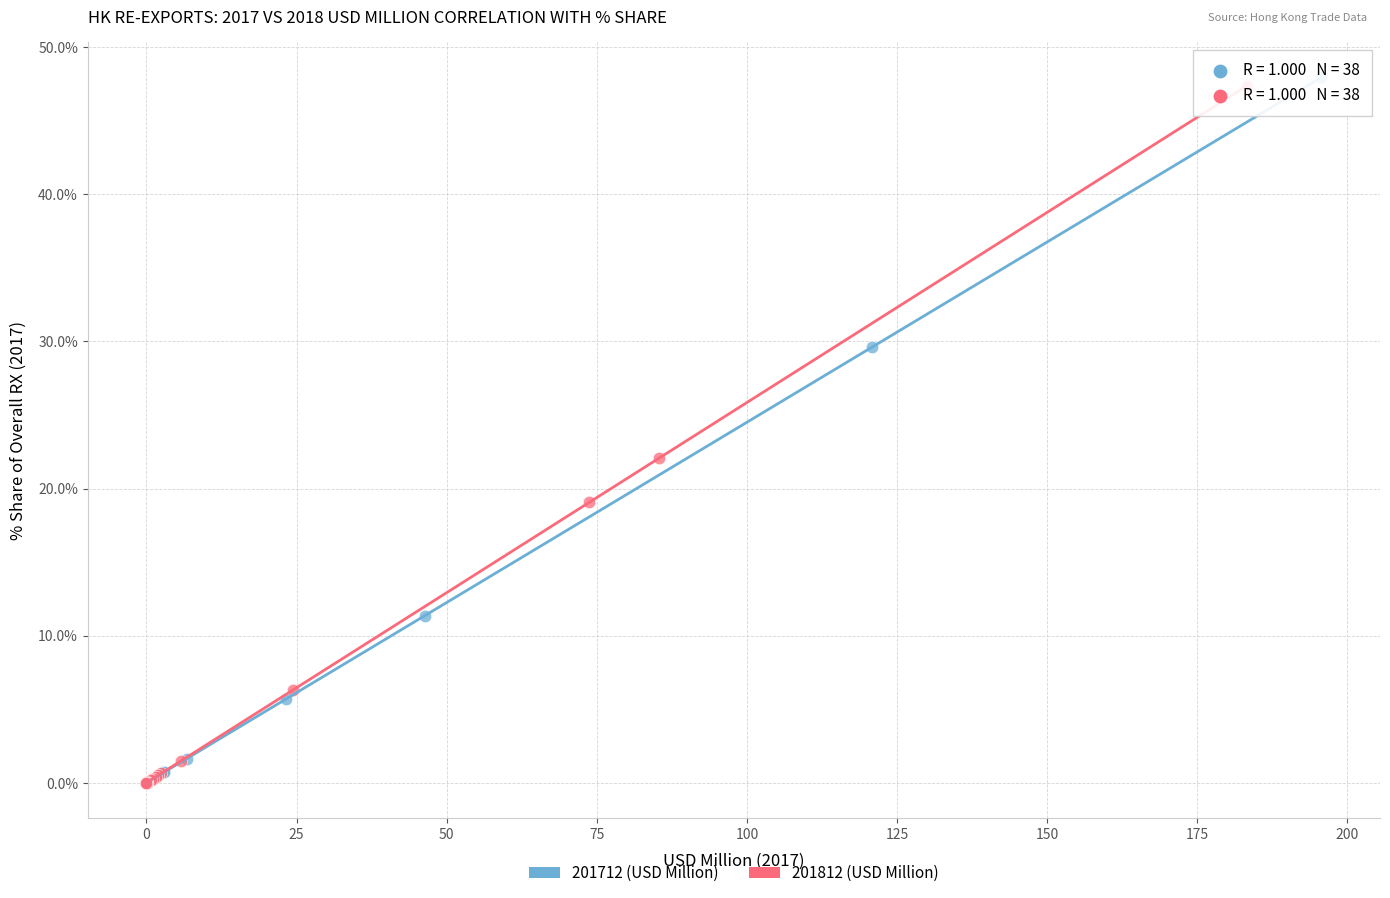

Which series has the largest Y range (max minus min)?

201712 (USD Million)